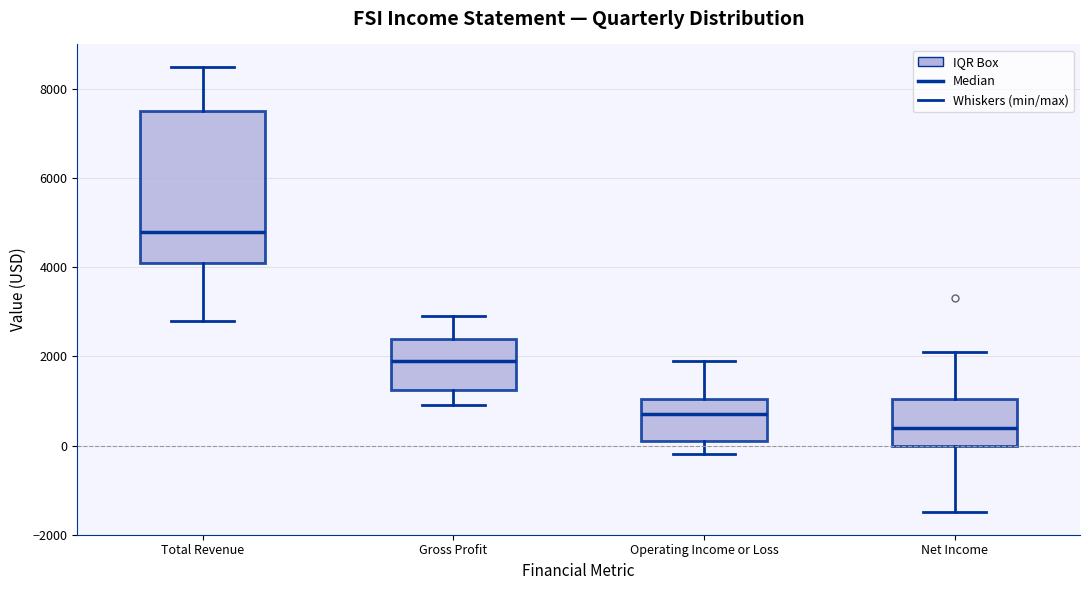

Where is the lower edge of the box for Net Income on the y-axis? The values are not printed on the chart, so give them approximately, as read against the axis.

0